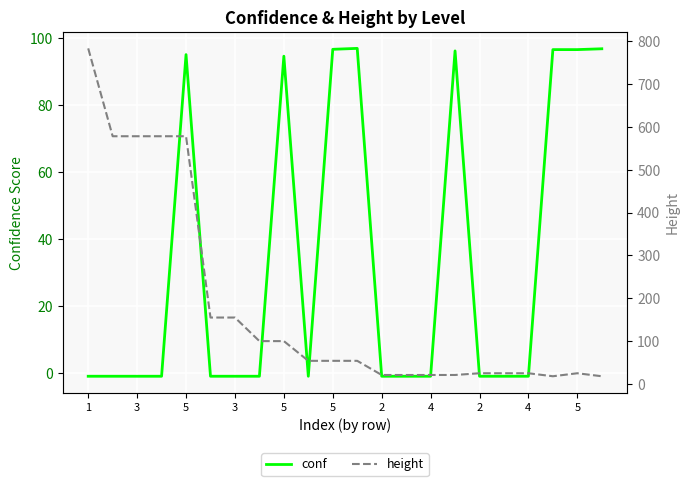

How many categories are shown in the chart?

22